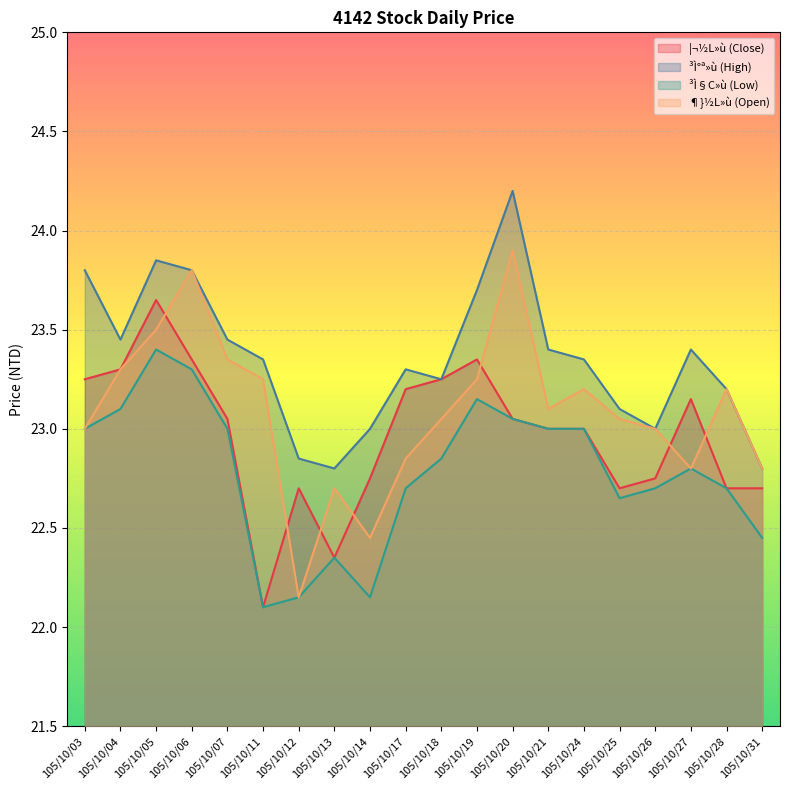

At which category does the chart reach its peak across all series?

105/10/20